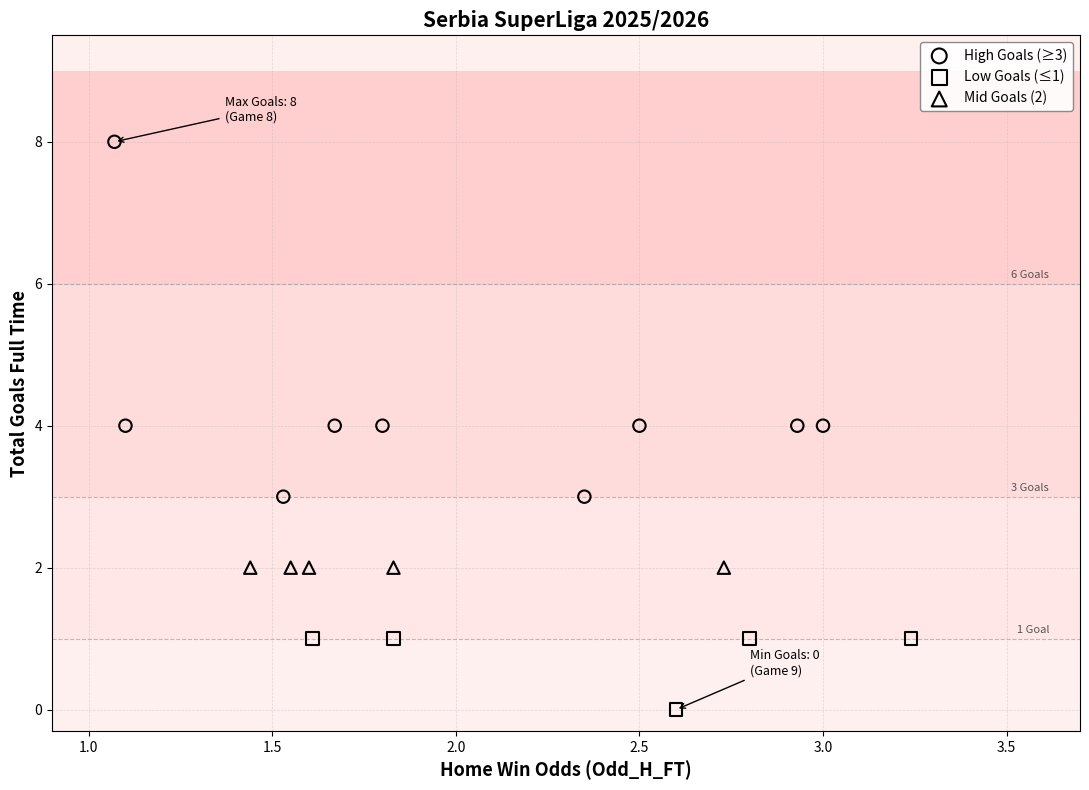

What are all the series names shown in the legend?

High Goals (≥3), Low Goals (≤1), Mid Goals (2)